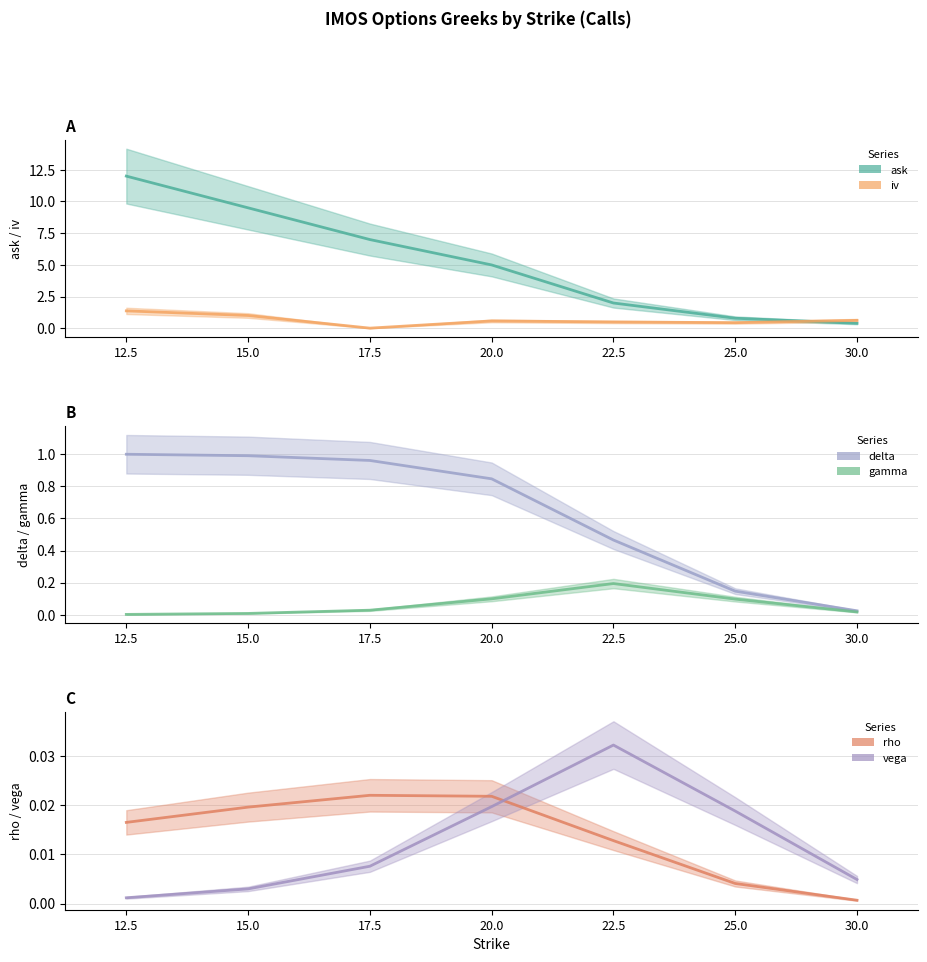

Does the chart have visible grid lines?

Yes